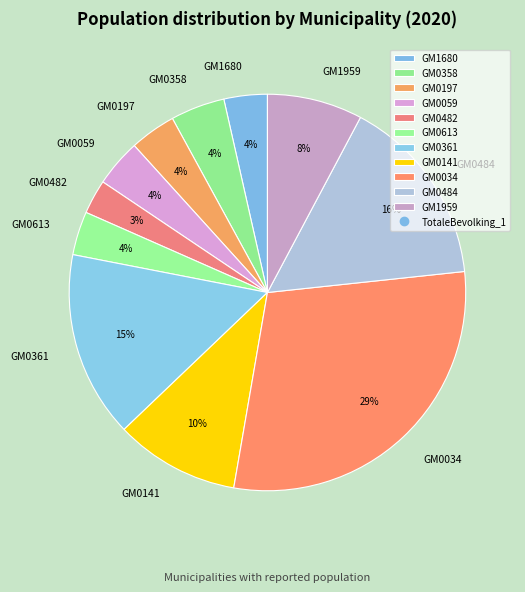

To the nearest percent, what portion does GM0358 represent?

4%